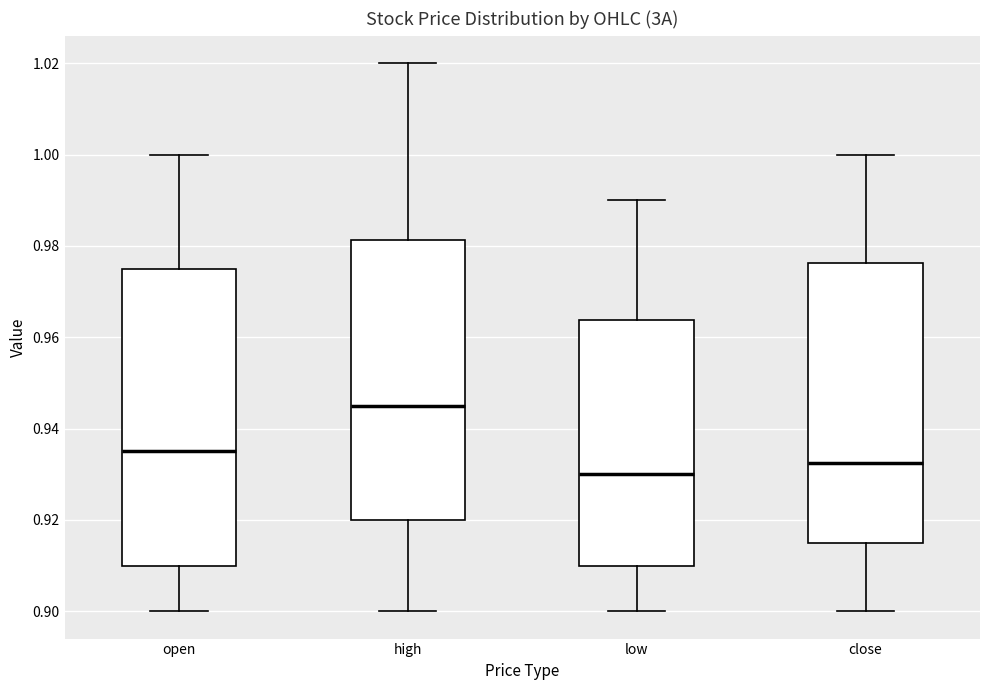

Which box's median line is the lowest?

low